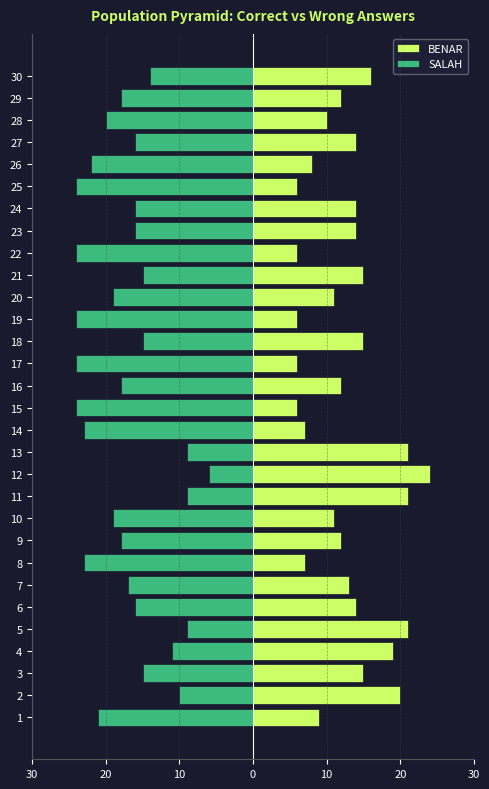

How many data points does each series have?

30